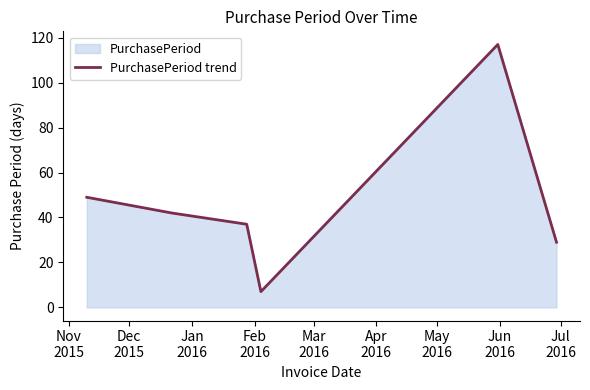

What is the average value?

47